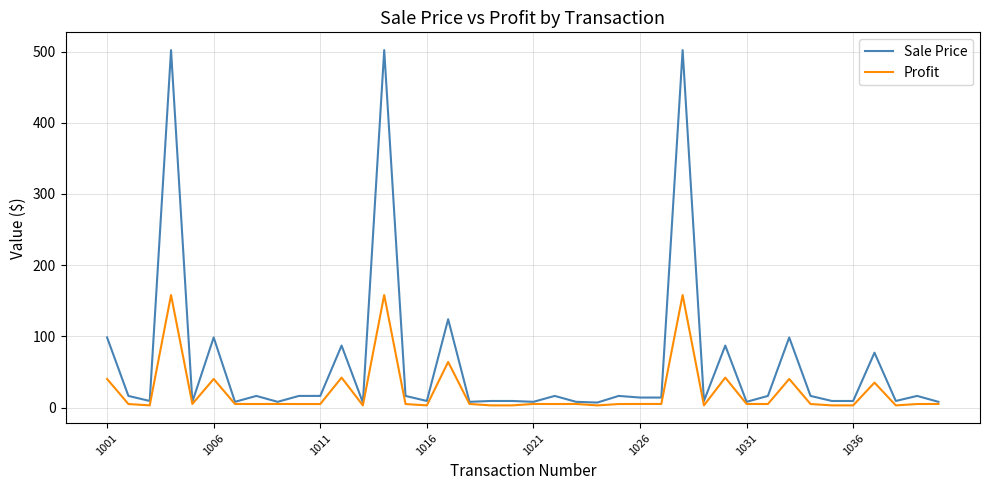

Rank the series by their average value, from highest to lowest.

Sale Price, Profit